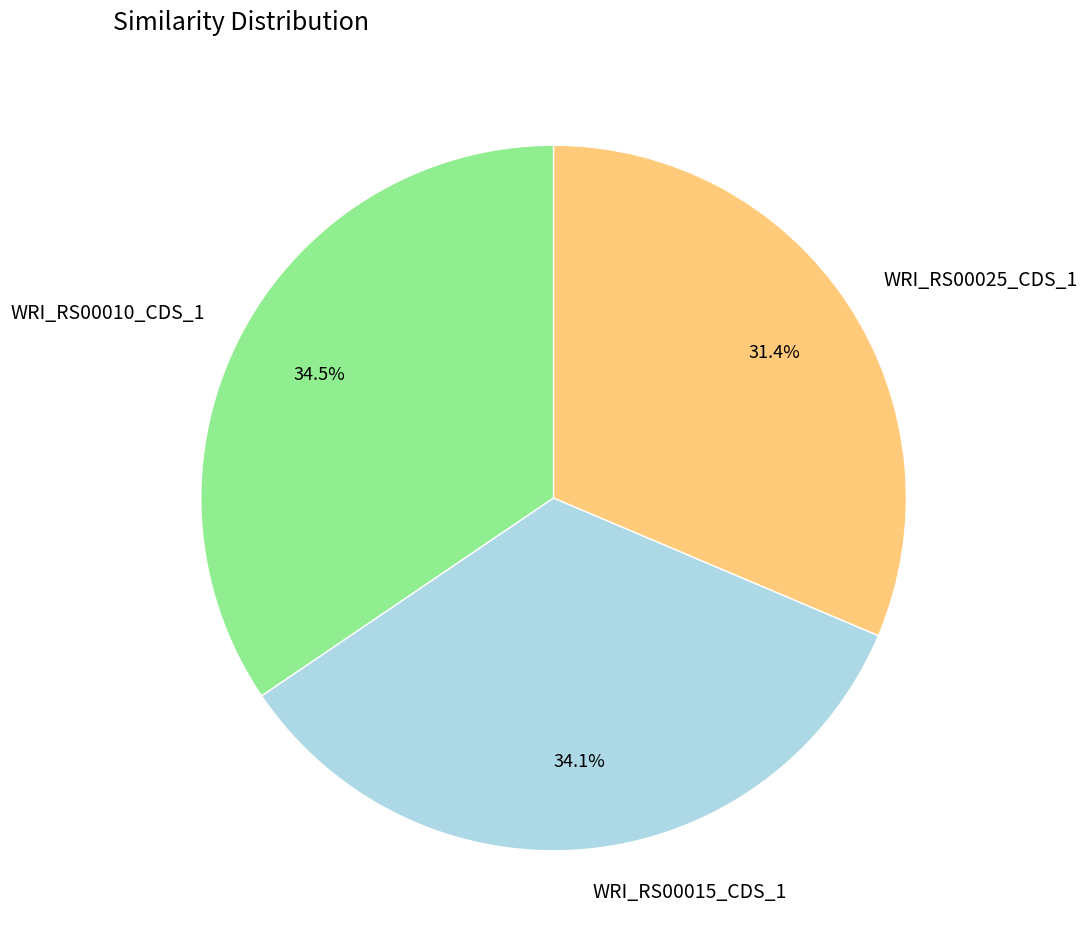

What percentage is the WRI_RS00015_CDS_1 slice, to the nearest percent?

34%